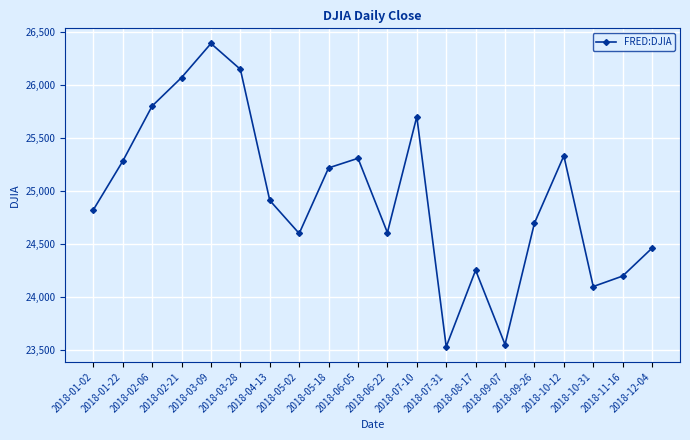

Where is the first local maximum?

2018-03-09